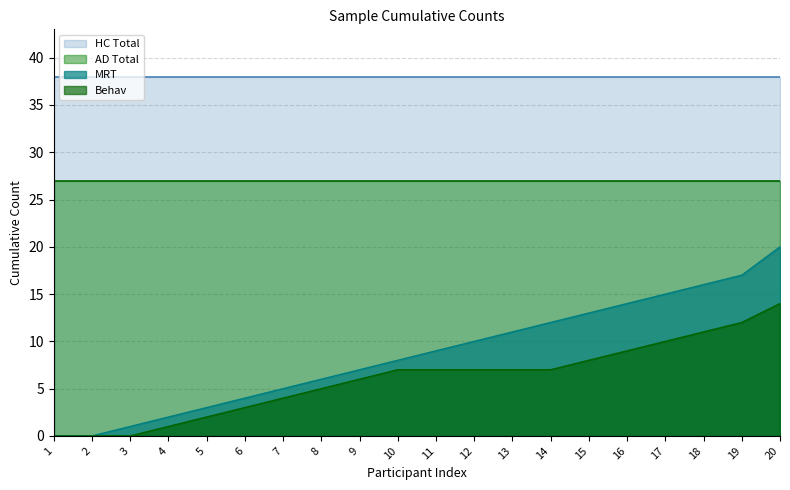

At which label does Behav first exceed 7?

15